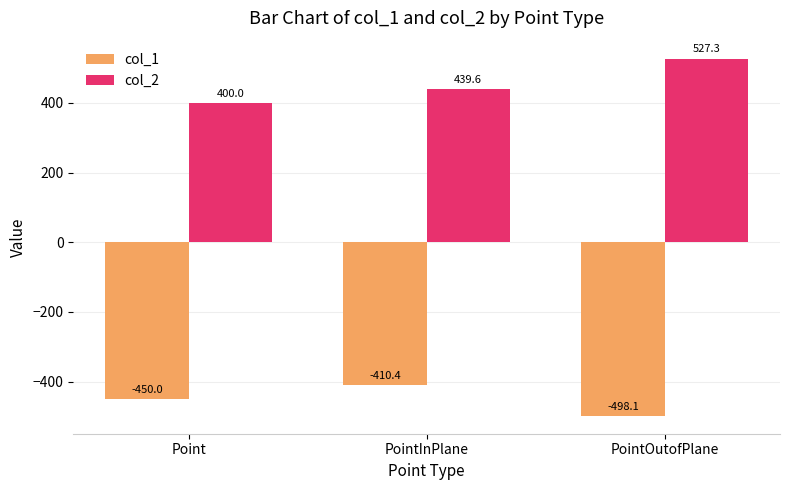

Where is col_1 nearest to the value -454?

Point